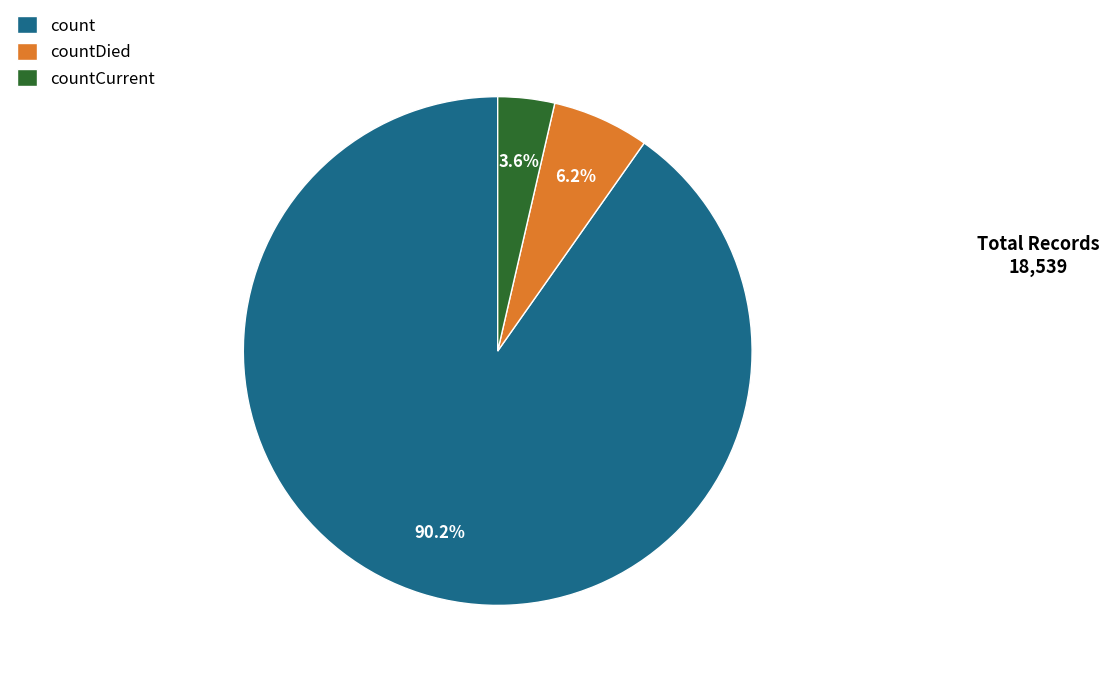

Between countCurrent and countDied, which is larger?

countDied